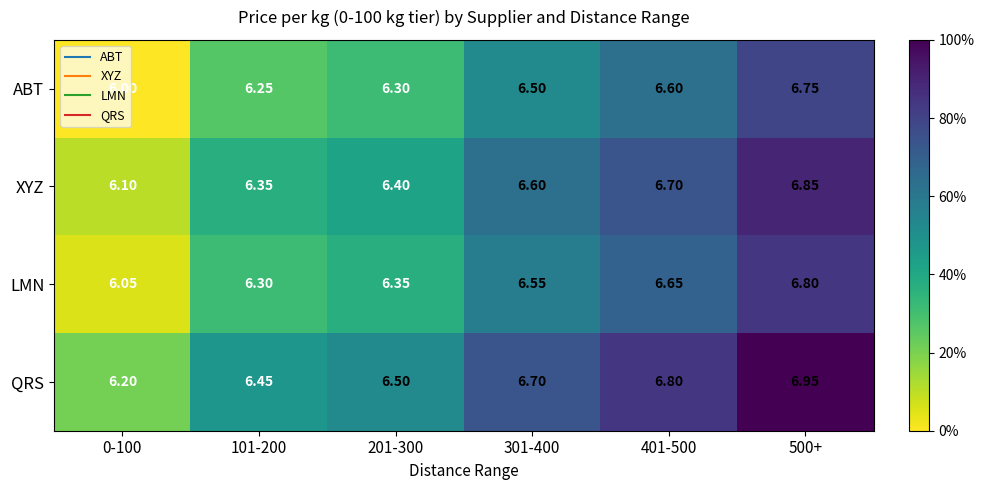

Rank the series by their average value, from highest to lowest.

QRS, XYZ, LMN, ABT